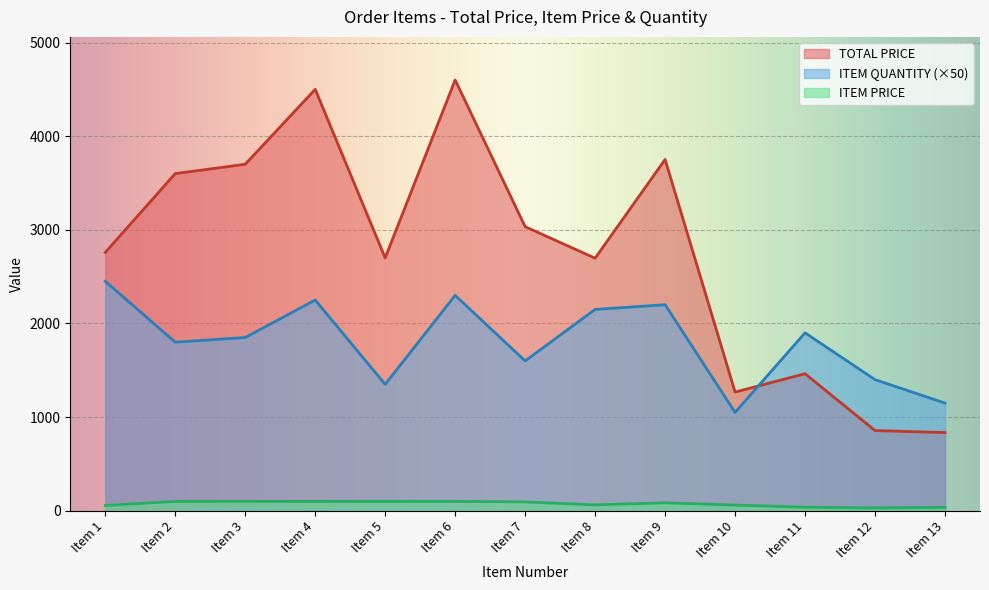

Where is the first local maximum for TOTAL PRICE?

Item 4